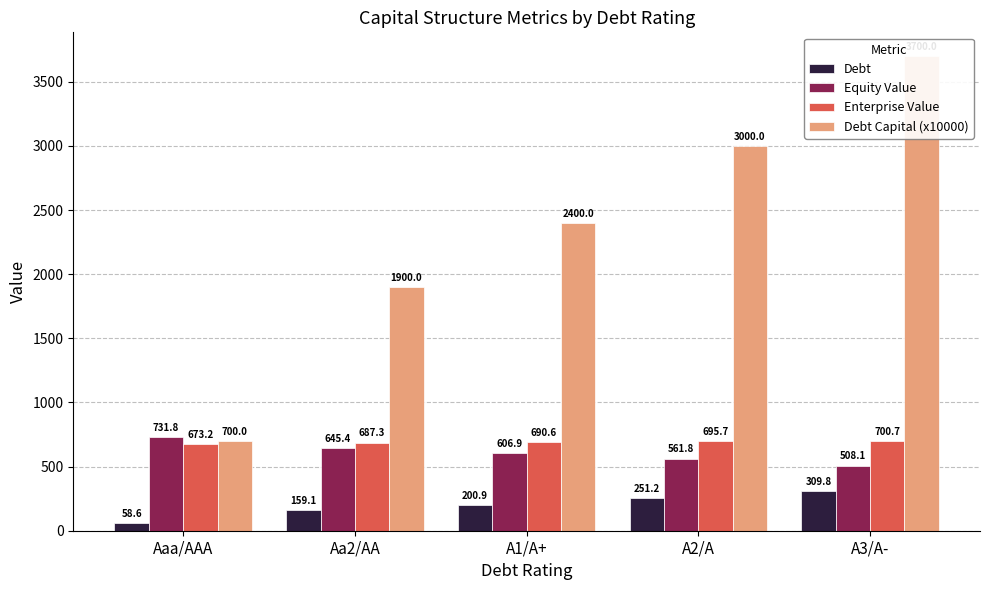

At how many categories does at least one series exceed 79?

5